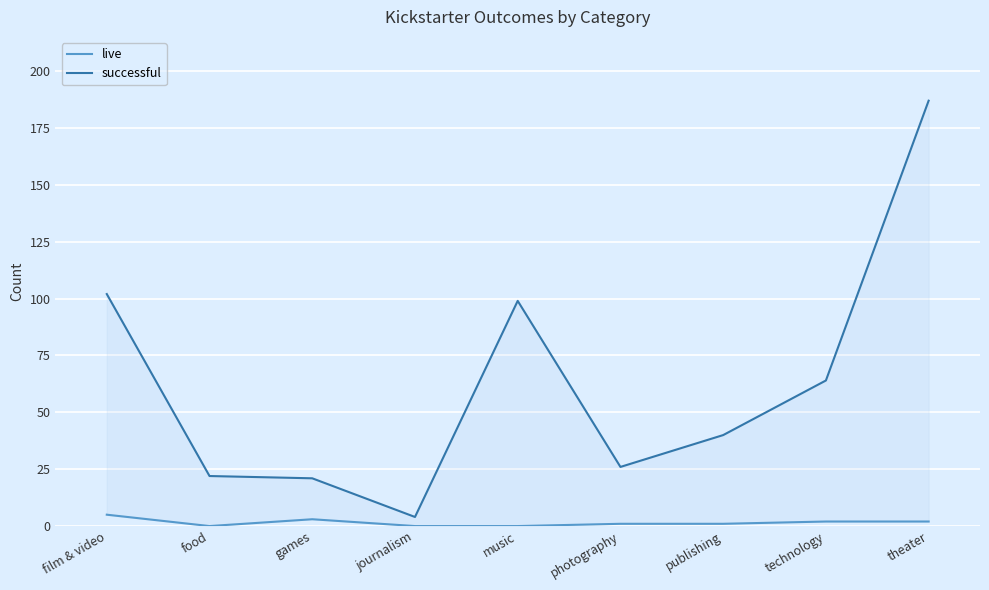

What is the sum of the successful values at film & video and technology?

166